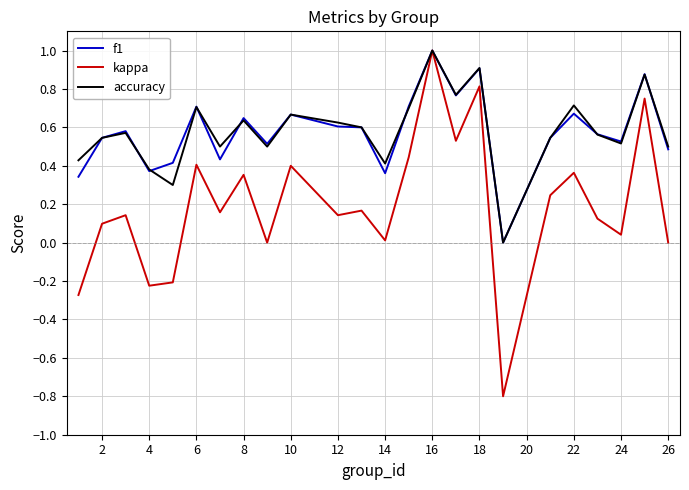

Which series has the widest spread of values?

kappa